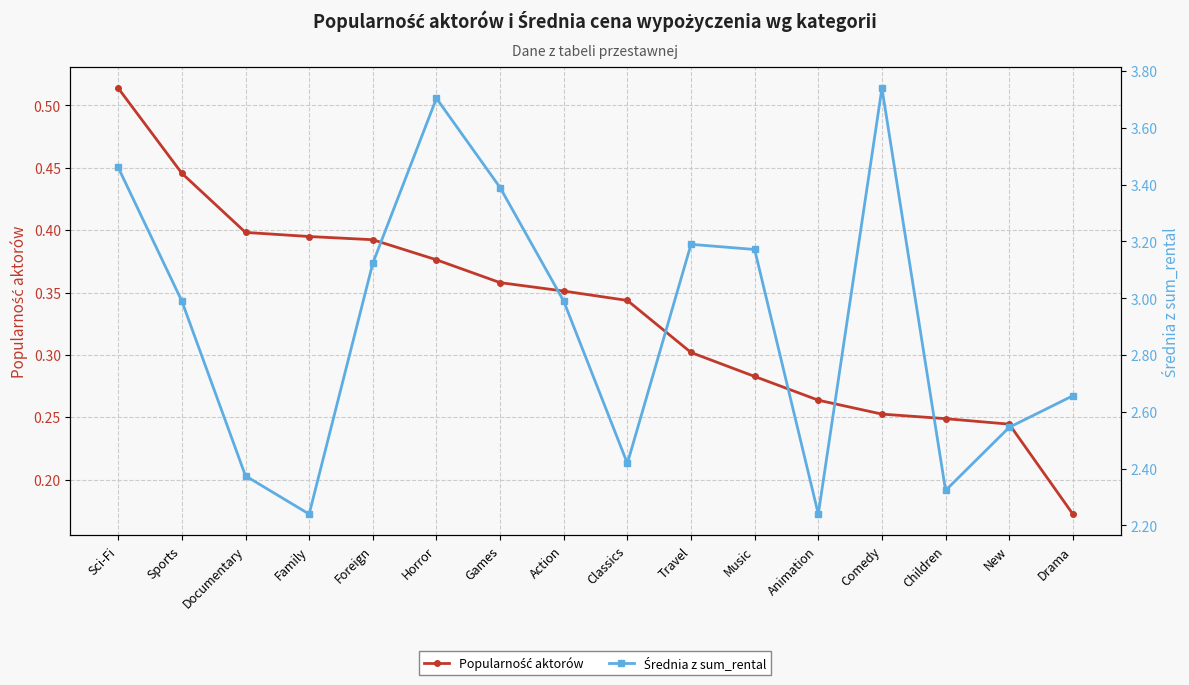

Rank the series by their average value, from highest to lowest.

Średnia z sum_rental, Popularność aktorów